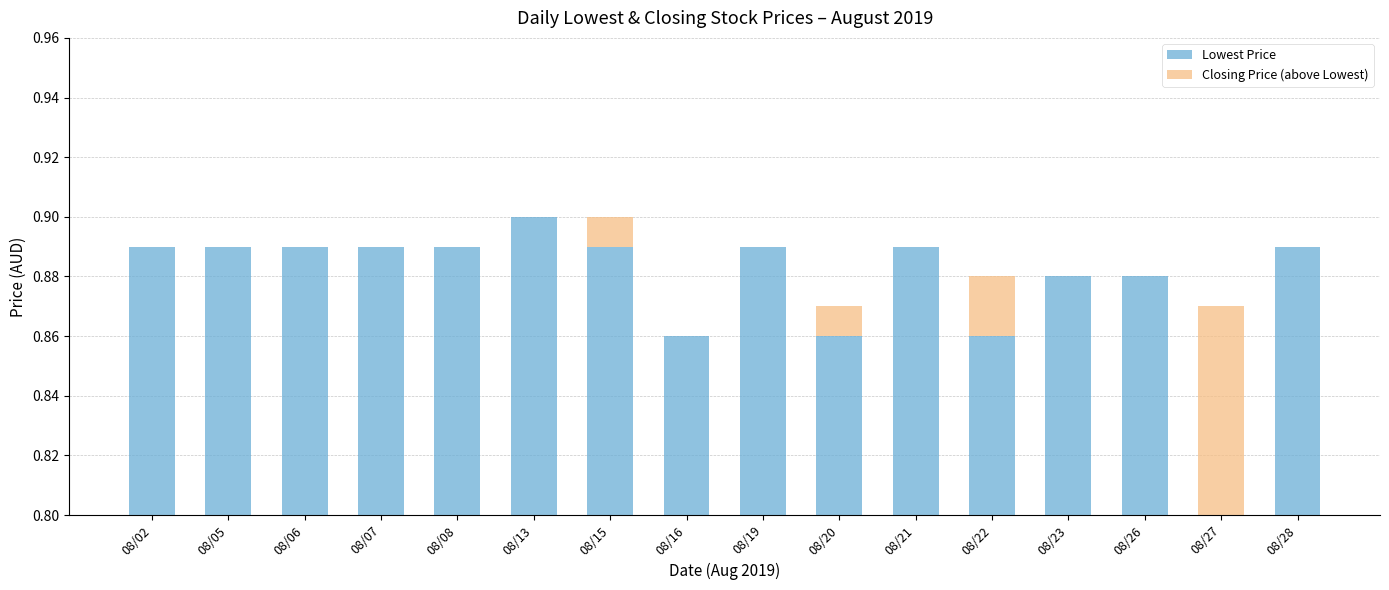

Rank the series by their maximum value, from lowest to highest.

Closing Price (above Lowest), Lowest Price